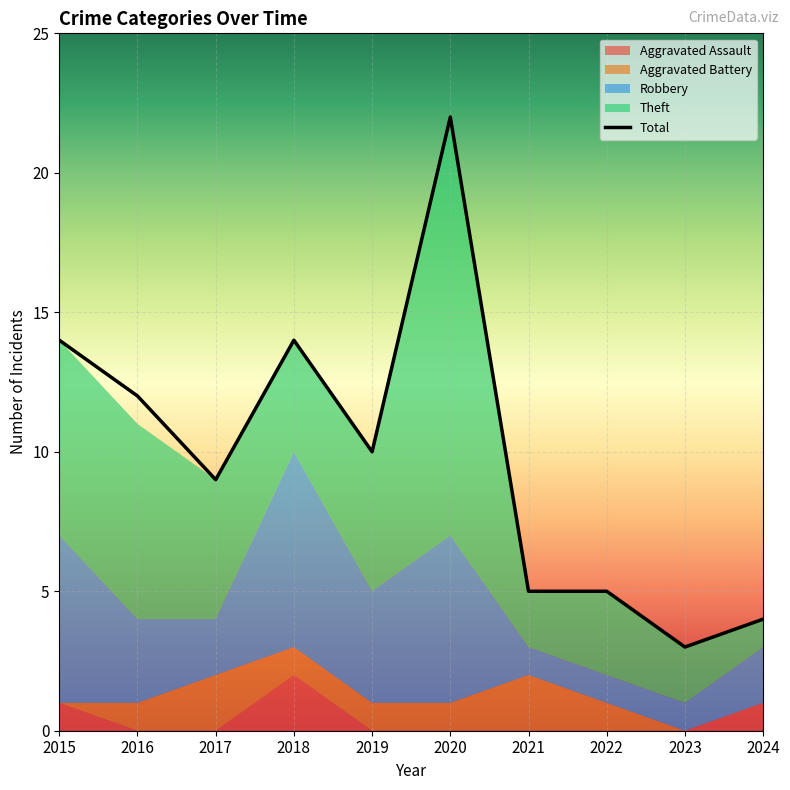

How many categories are shown in the chart?

10